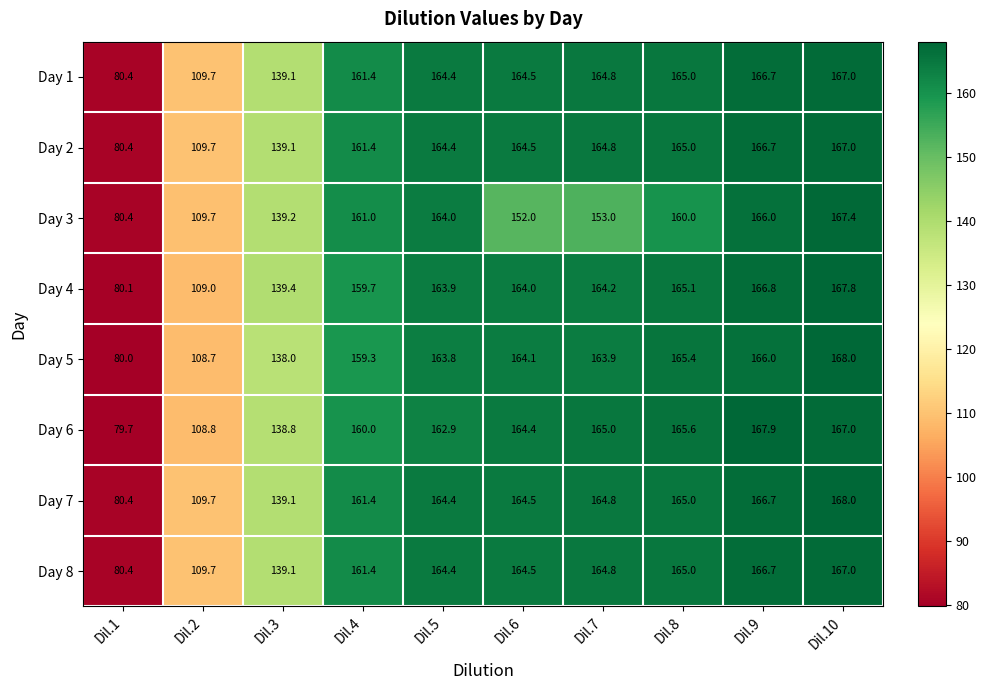

Count the number of categories in the chart.

10